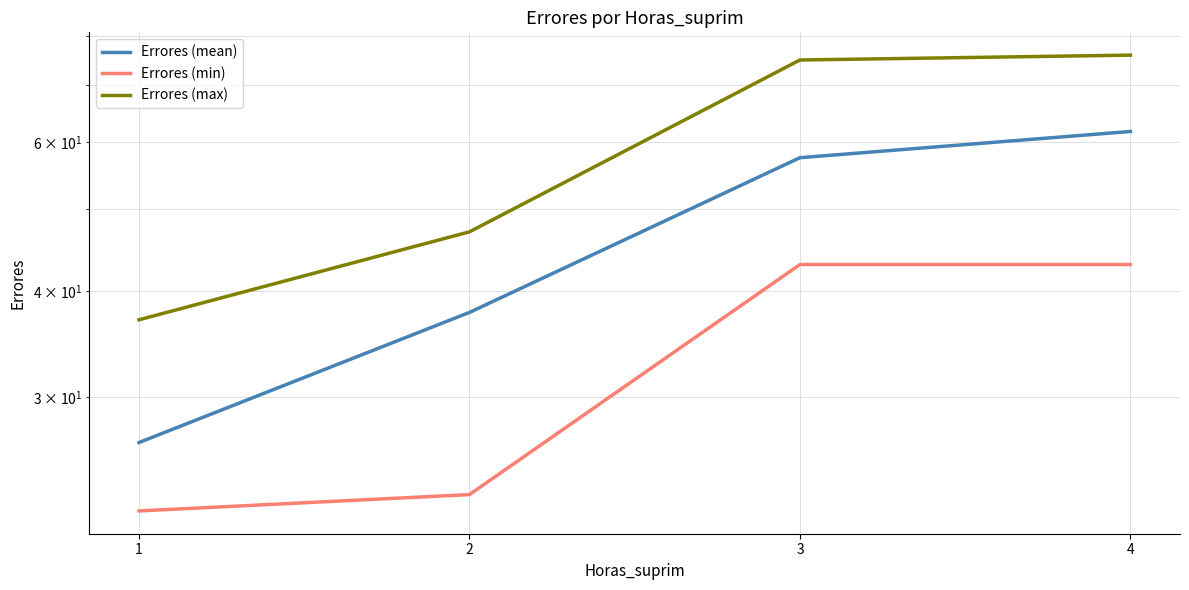

What is the difference between the Errores (mean) values at 1 and 2?

11.2